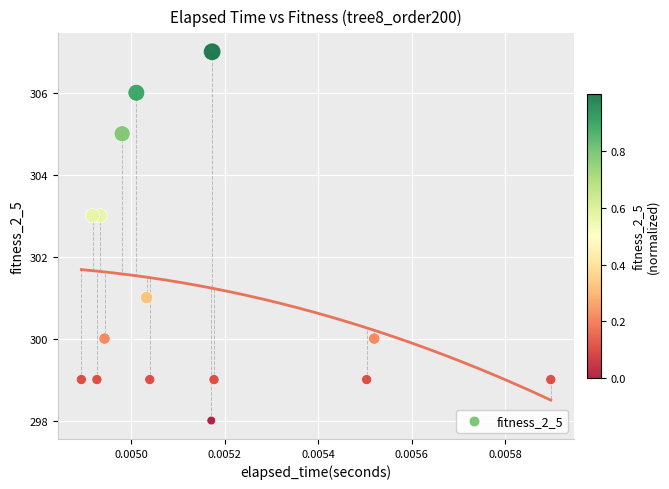

What is the range of Y values (max minus min)?

9